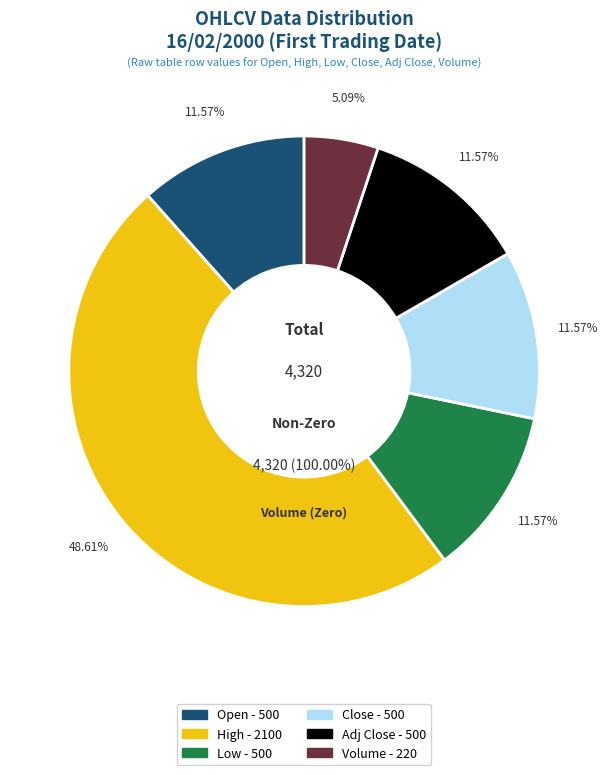

Between Open and Low, which is larger?

Open